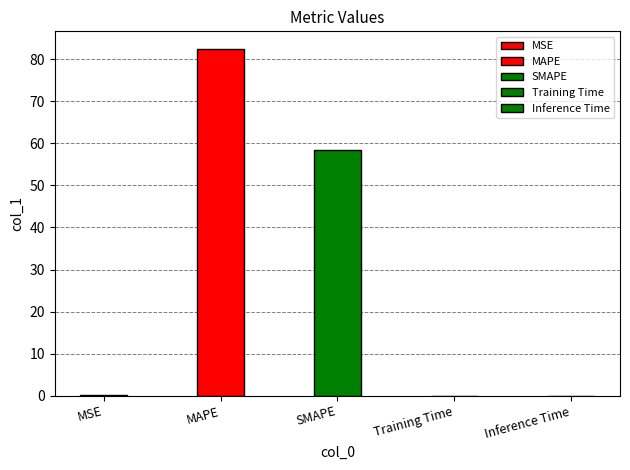

What is the change in value from MSE to MAPE?

+82.5